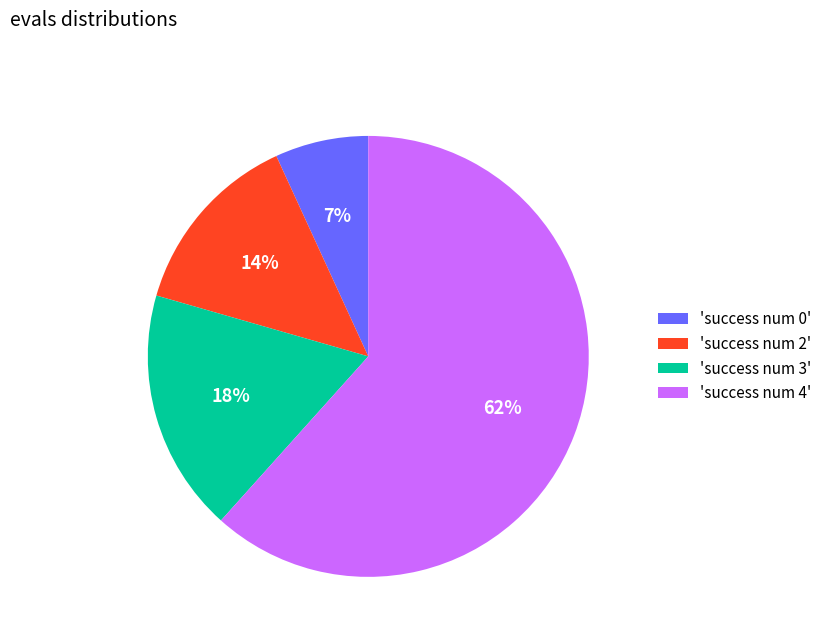

Which category has the biggest portion of the pie?

'success num 4'